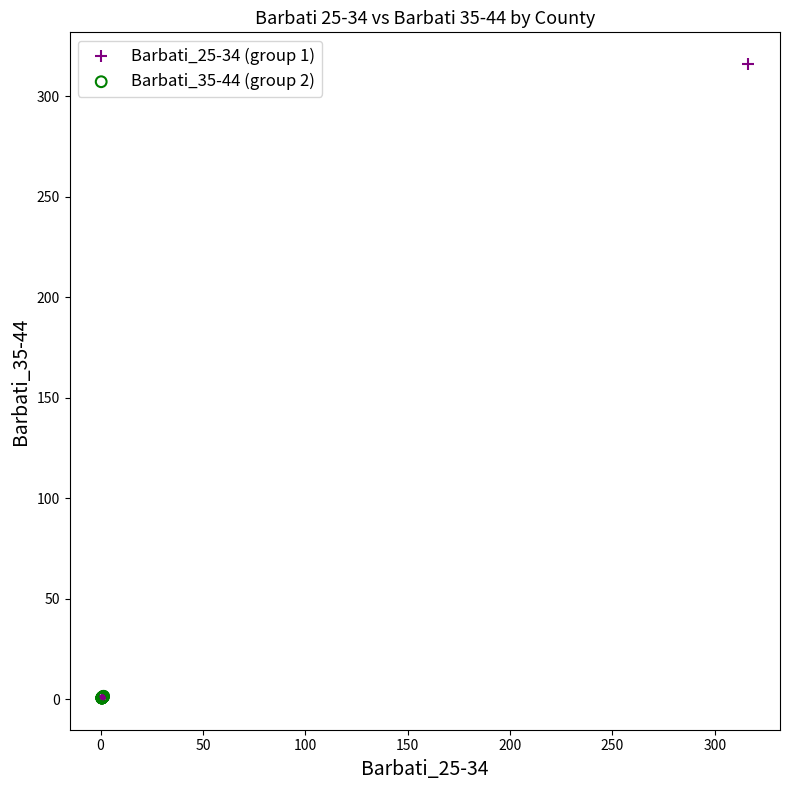

Which series has the widest spread of Y values?

Barbati_25-34 (group 1)